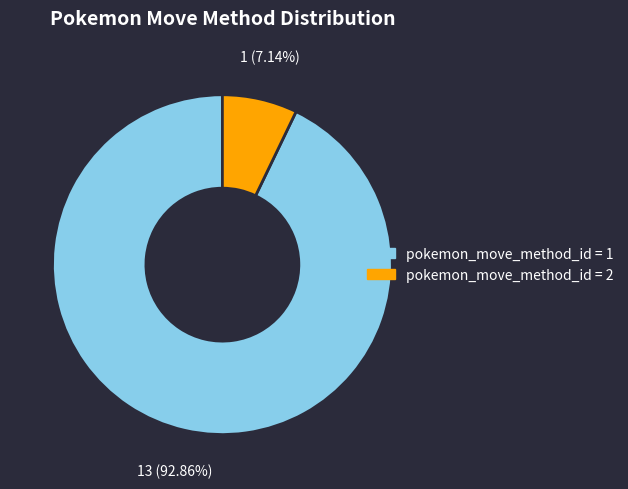

Rank the categories by value from lowest to highest.

pokemon_move_method_id = 2, pokemon_move_method_id = 1